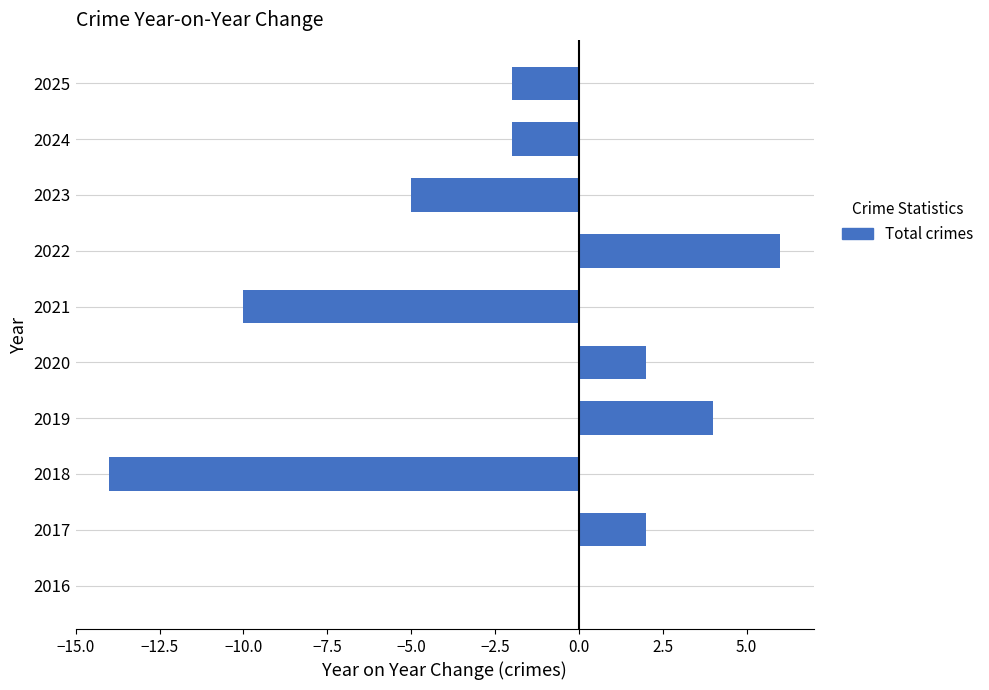

Are the bars grouped side by side (vs. stacked)?

No